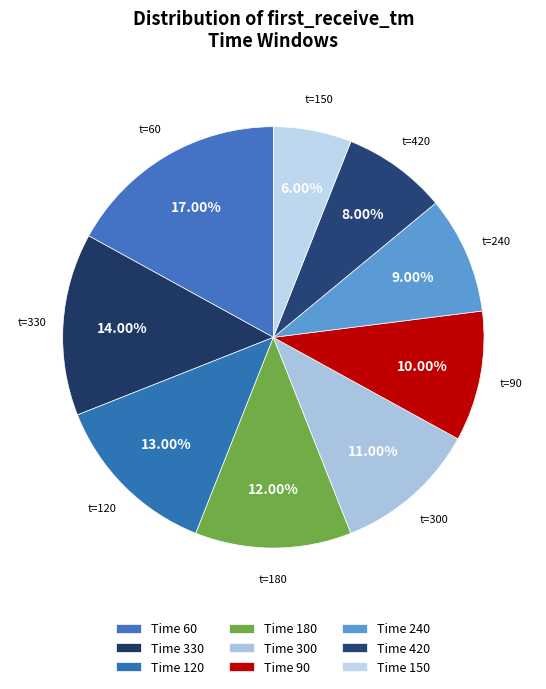

How many slices are in this pie chart?

9